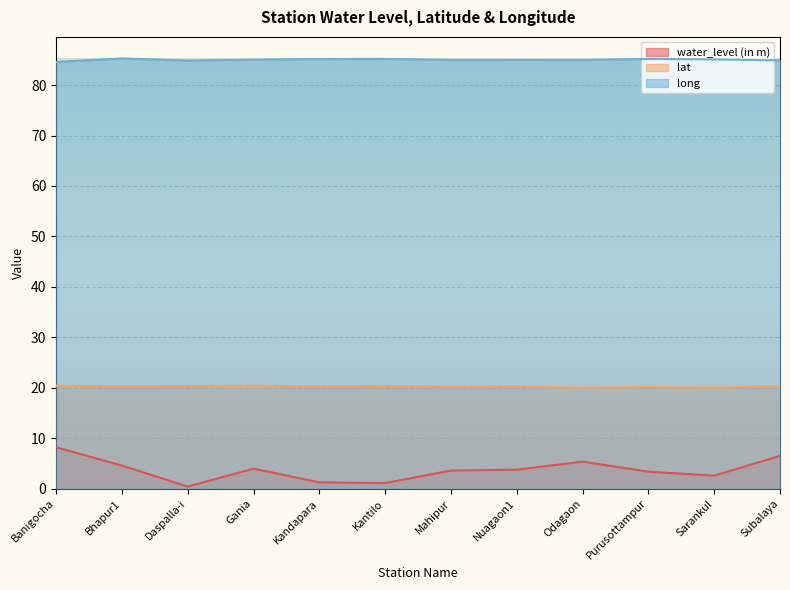

At which category does water_level (in m) reach its first local valley?

Daspalla-i